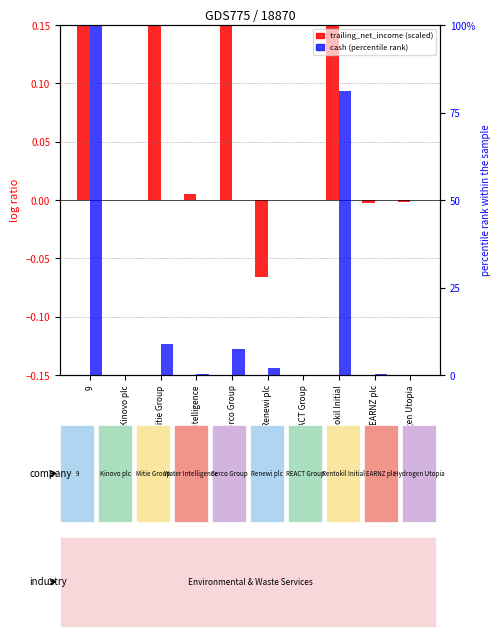

Is it true that cash (percentile rank) equals 7.4 at Serco Group?

True